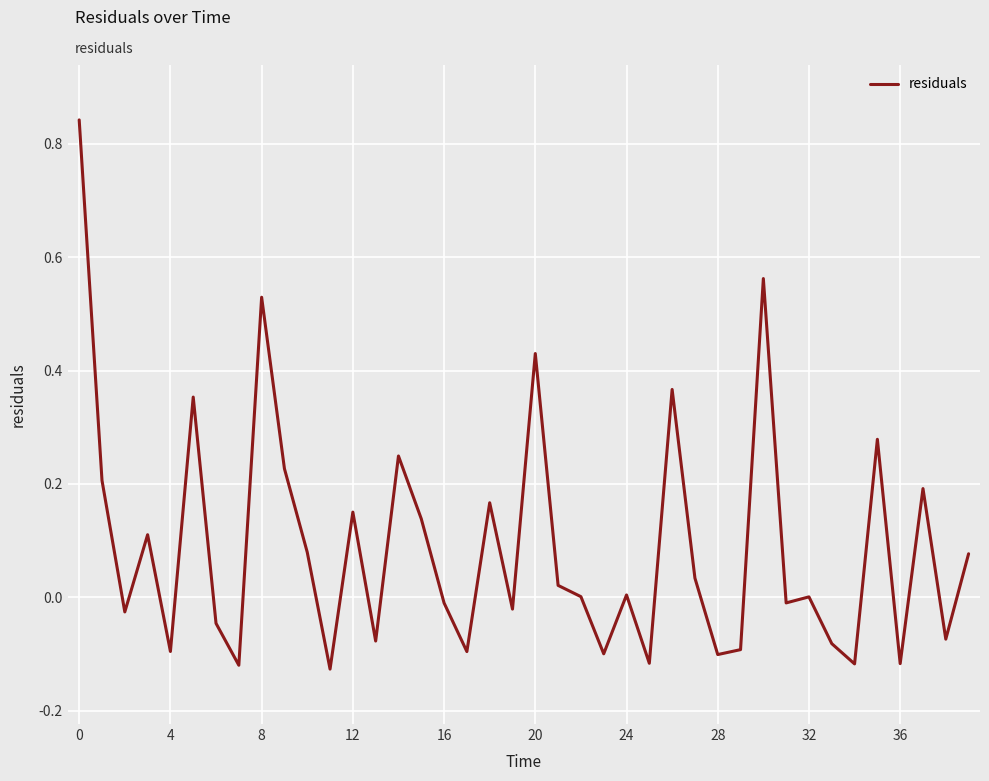

How many lines are shown in the chart?

1